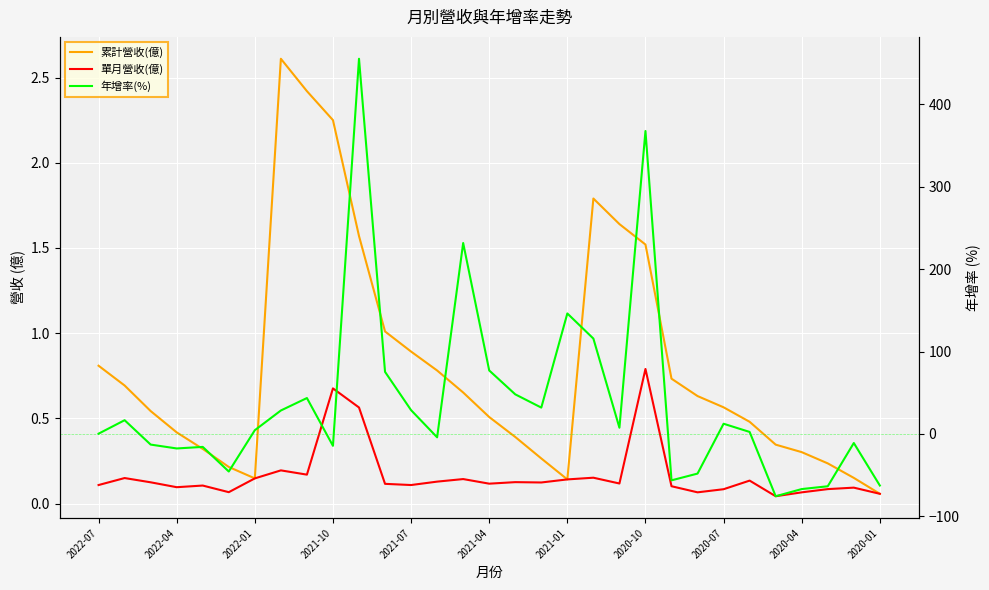

Where is 單月營收(億) nearest to the value 0?

26